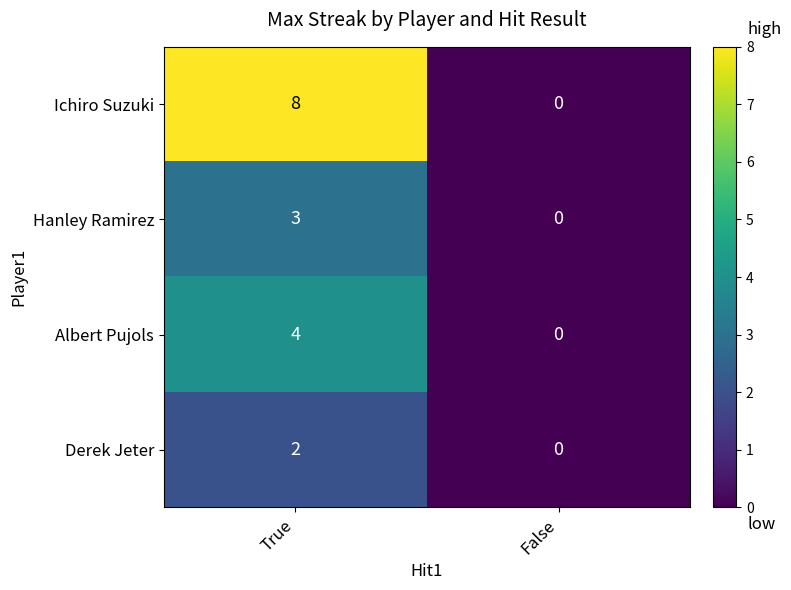

What is the sum of the Hanley Ramirez values at True and False?

3